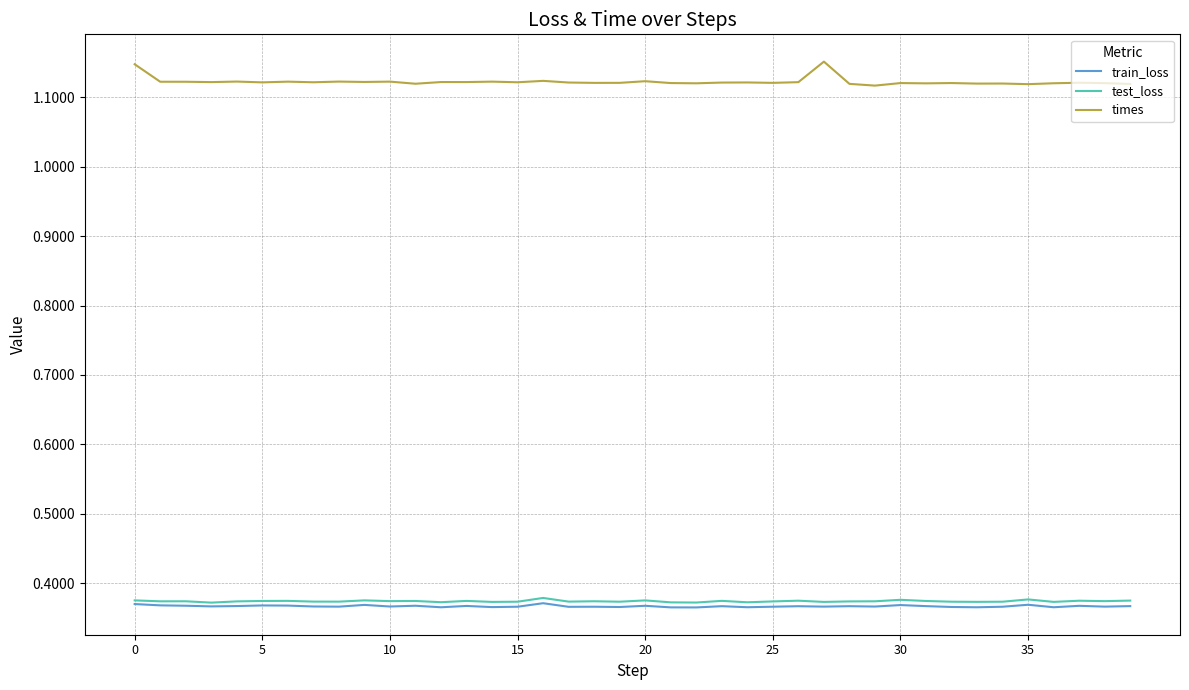

True or false: times and test_loss intersect in this chart.

False